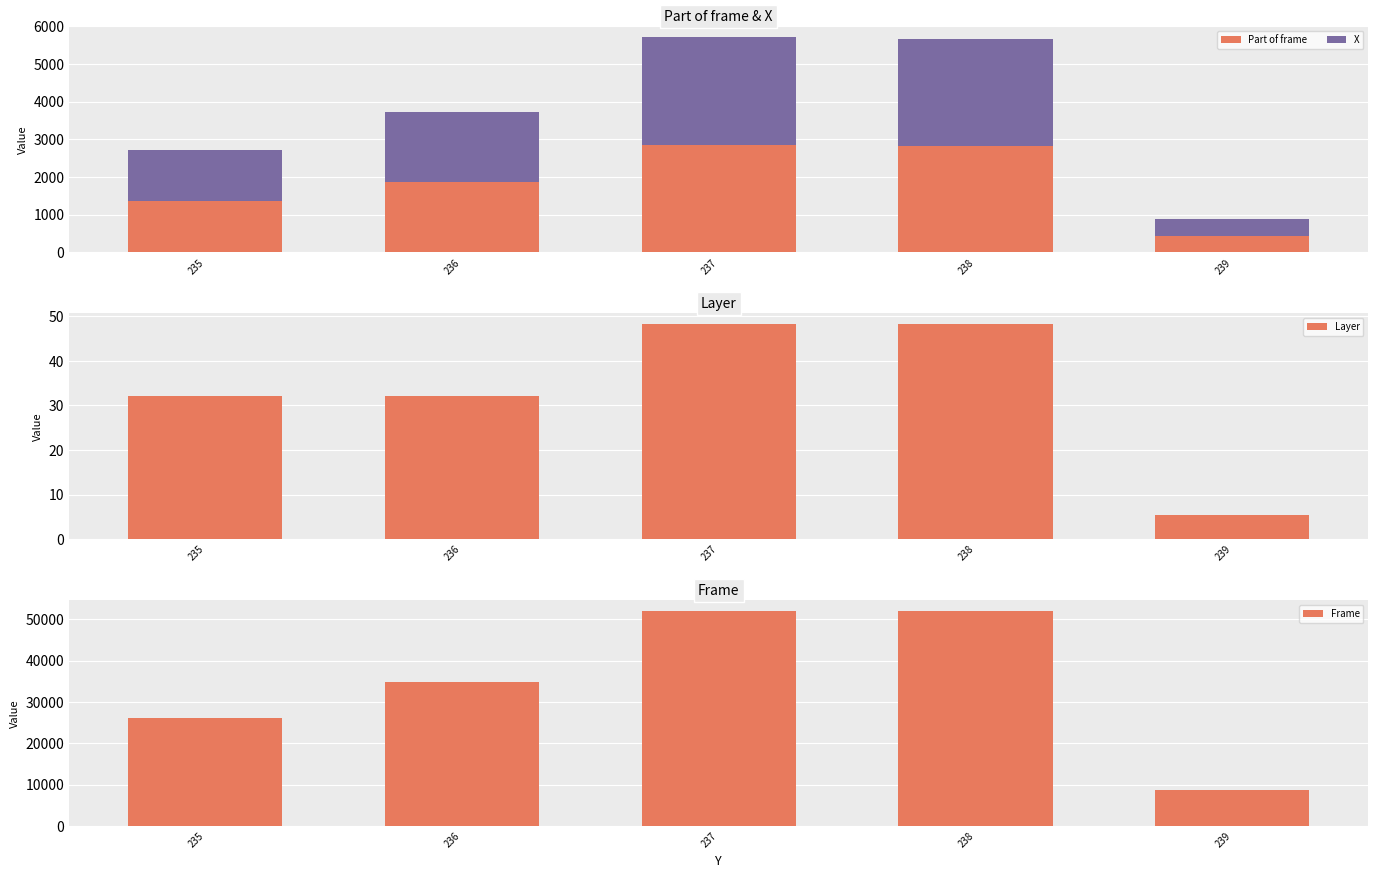

Are the bars grouped side by side (vs. stacked)?

Yes